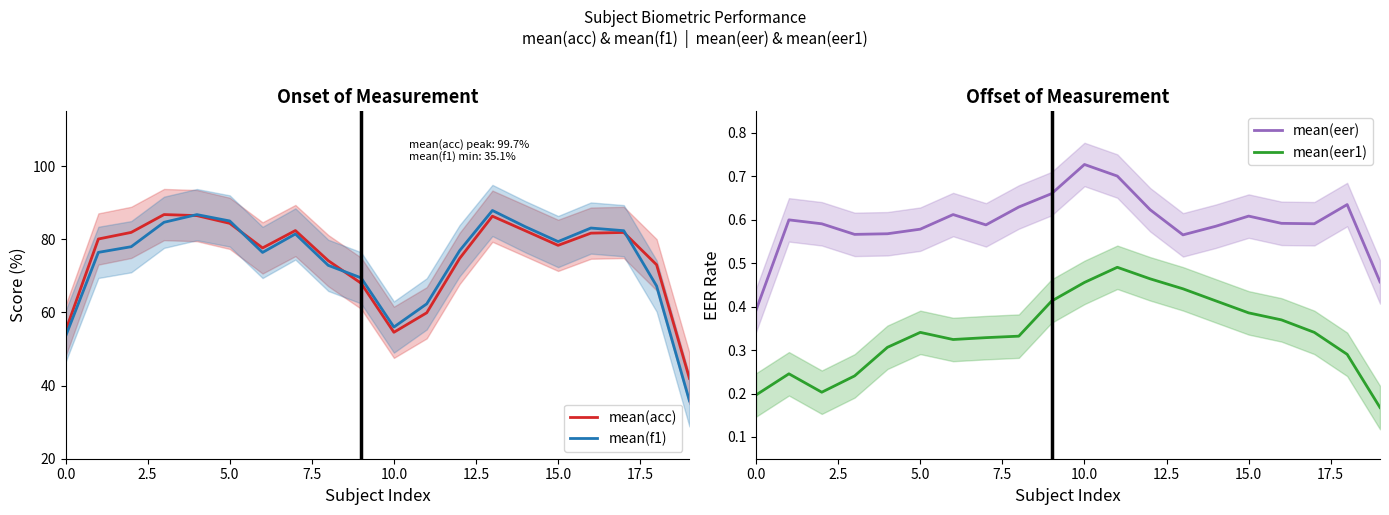

What is the sum of all mean(acc) values?

1491.0